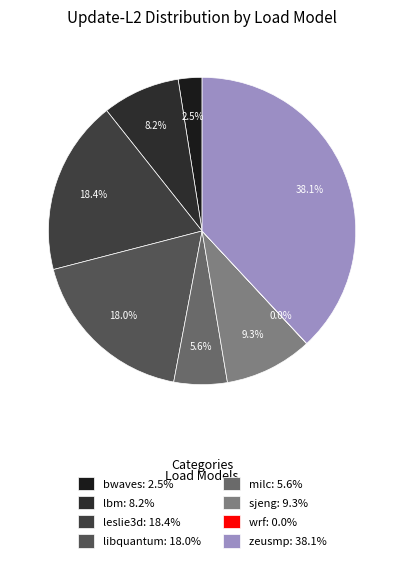

Rank the categories by value from highest to lowest.

zeusmp, leslie3d, libquantum, sjeng, lbm, milc, bwaves, wrf